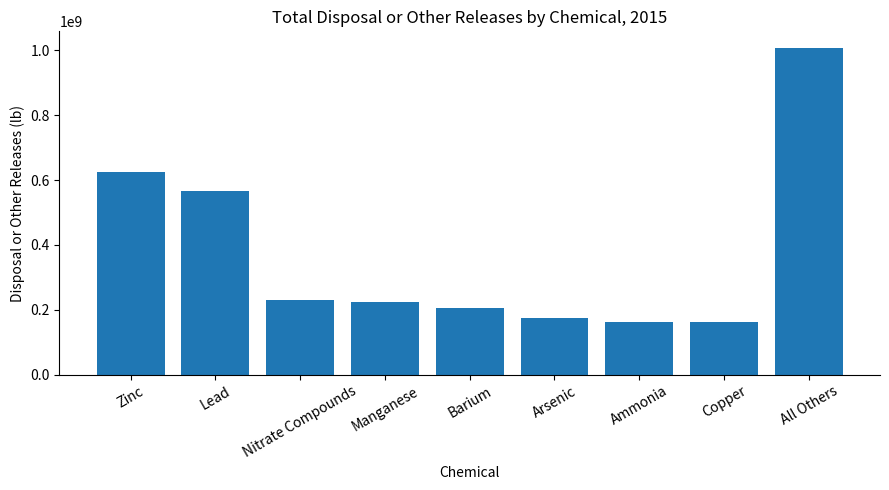

What position from the left is Lead?

2